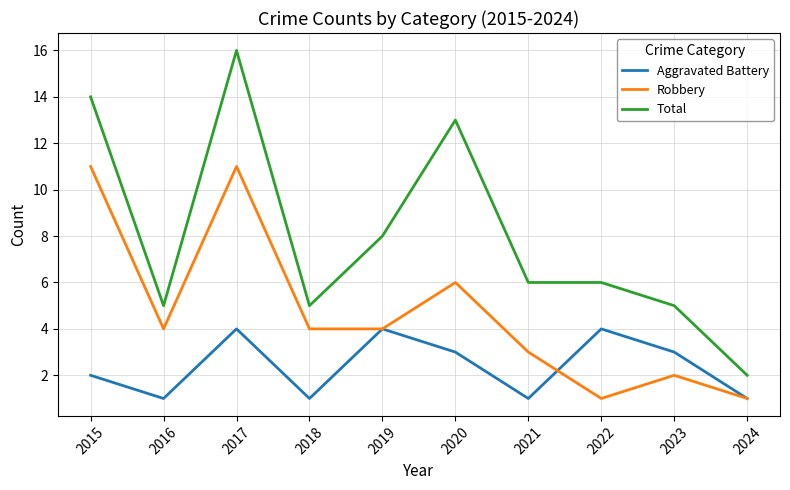

How many categories are shown in the chart?

10